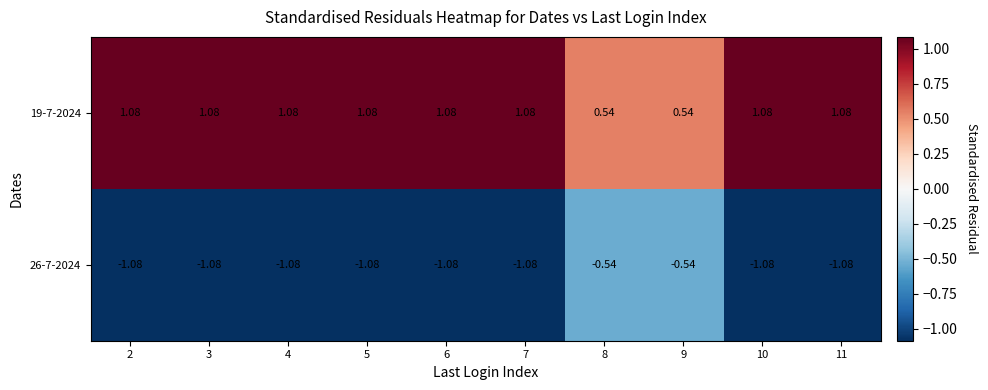

Is the value of 26-7-2024 at 5 greater than the value of 19-7-2024 at 11?

No